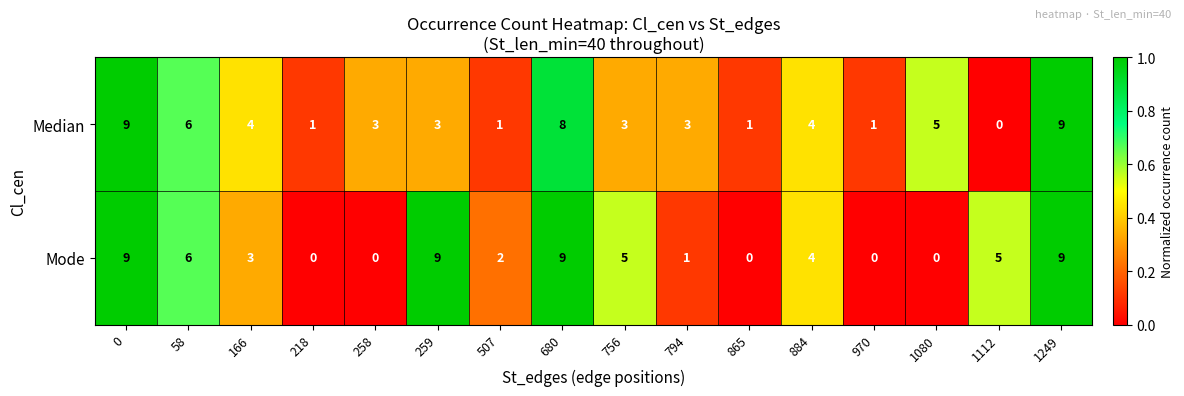

How many positive values does the Mode series have?

11